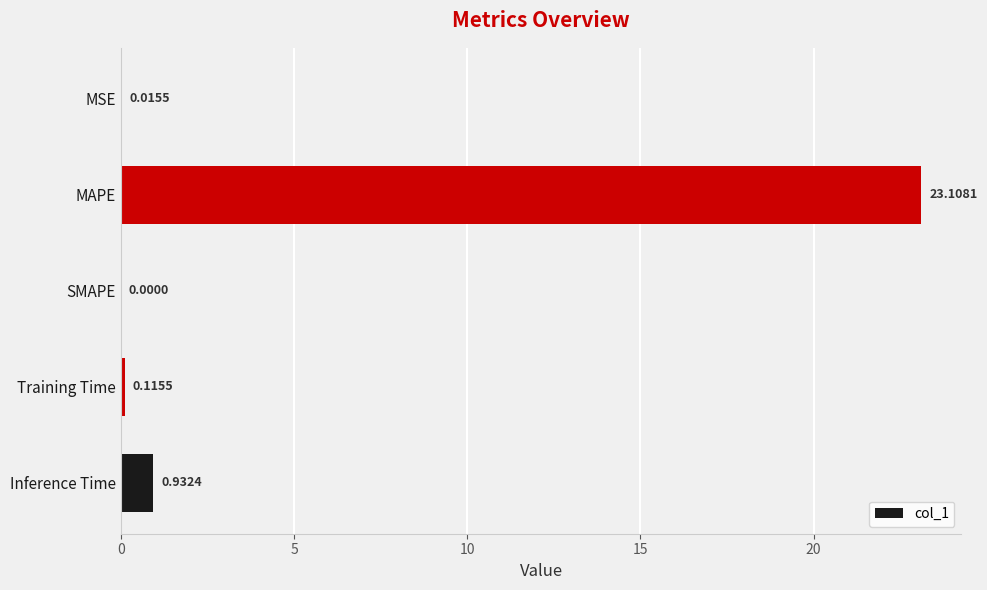

What is the change in value from MAPE to Inference Time?

-22.2